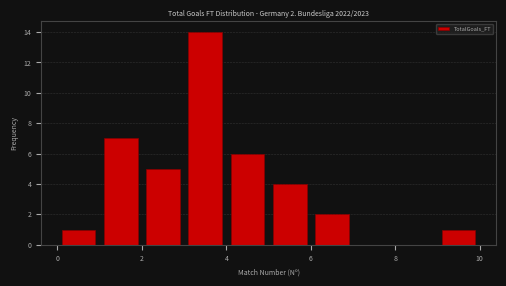

Which range on the x-axis has the tallest bar?

3 to 4